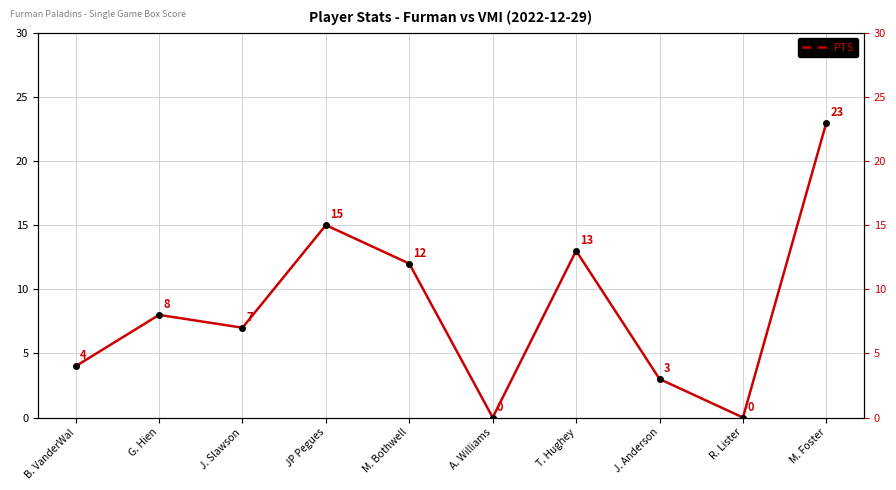

List the labels in order of value, smallest first.

A. Williams, R. Lister, J. Anderson, B. VanderWal, J. Slawson, G. Hien, M. Bothwell, T. Hughey, JP Pegues, M. Foster